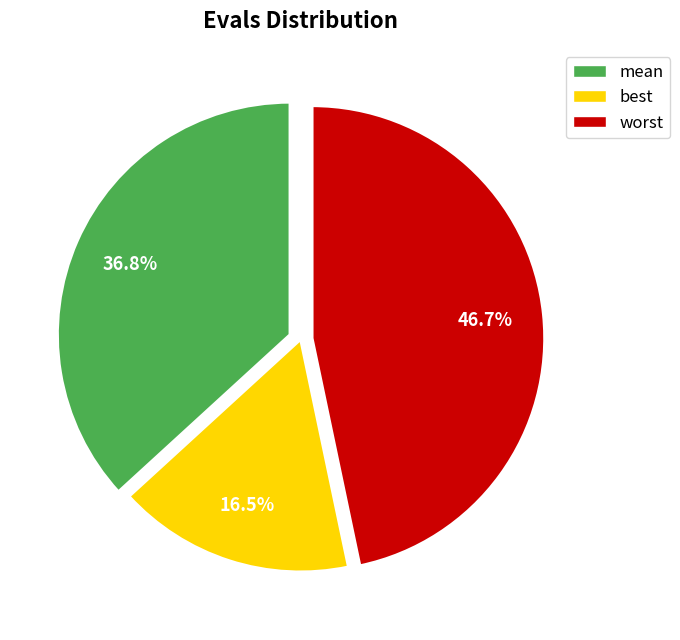

Does worst account for over 50% of the chart?

No